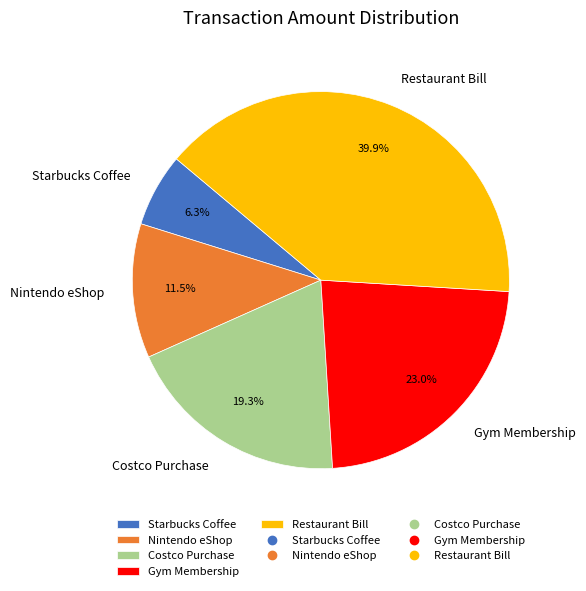

What is the ratio of the value at Costco Purchase to the value at Nintendo eShop?

1.7